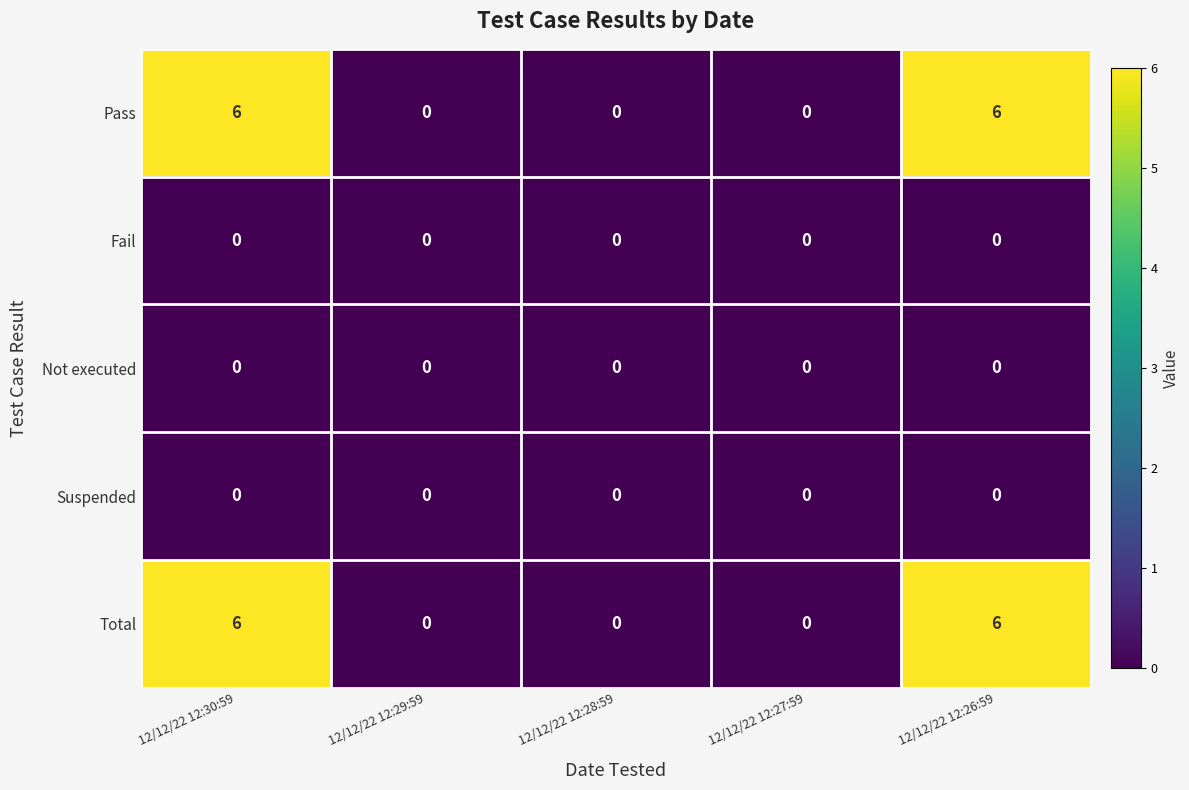

Reading left to right, what are all the values shown in this chart?

Pass: 6	0	0	0	6
Fail: 0	0	0	0	0
Not executed: 0	0	0	0	0
Suspended: 0	0	0	0	0
Total: 6	0	0	0	6